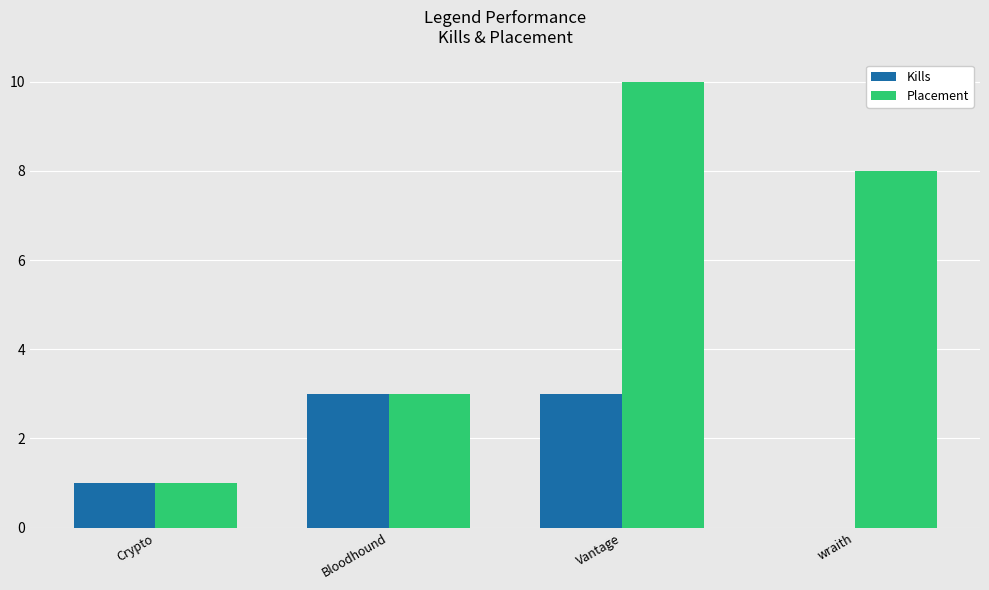

Where is Placement nearest to the value 5?

Bloodhound